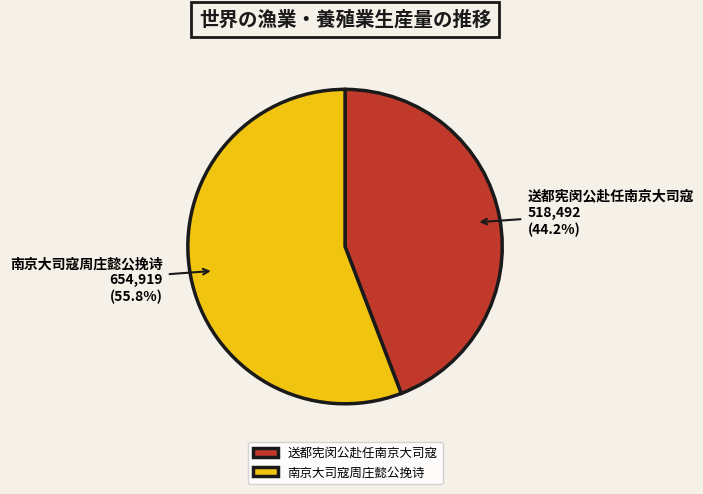

To the nearest percent, what percentage of the pie is 南京大司寇周庄懿公挽诗?

56%